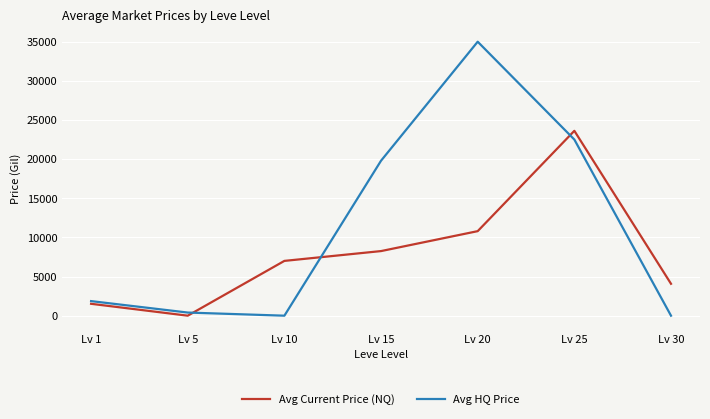

How many lines are shown in the chart?

2